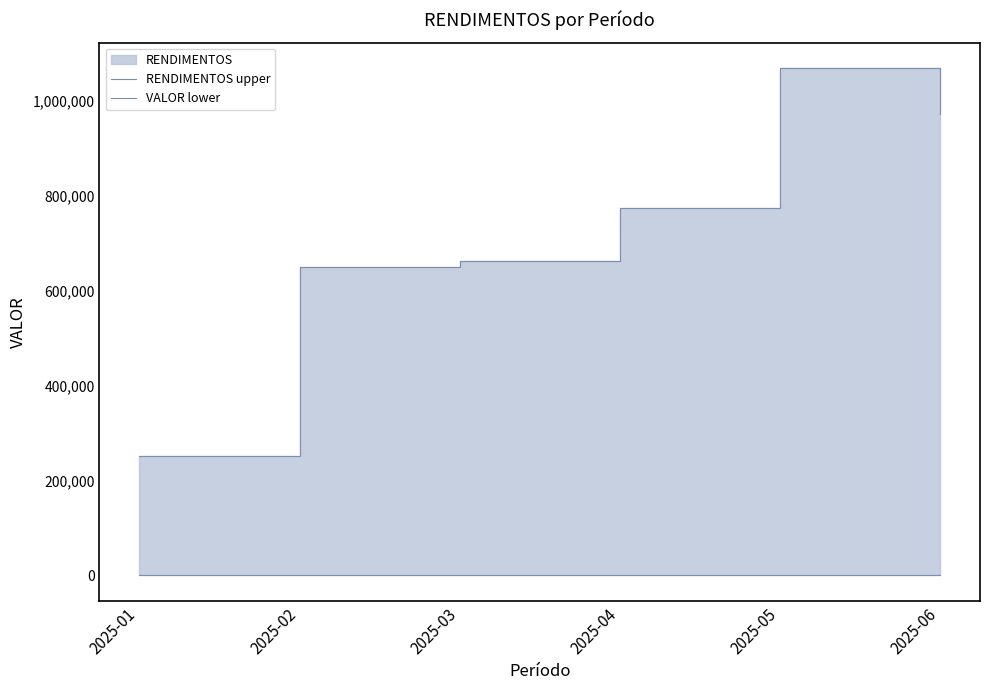

What is the maximum value for RENDIMENTOS upper?

1070137.3